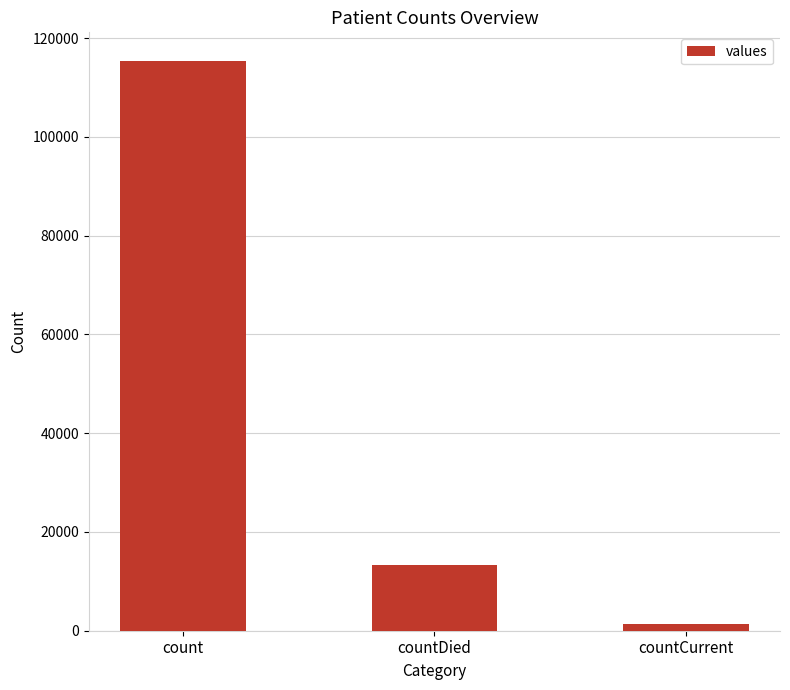

True or false: the data shows 1383 at countCurrent.

True